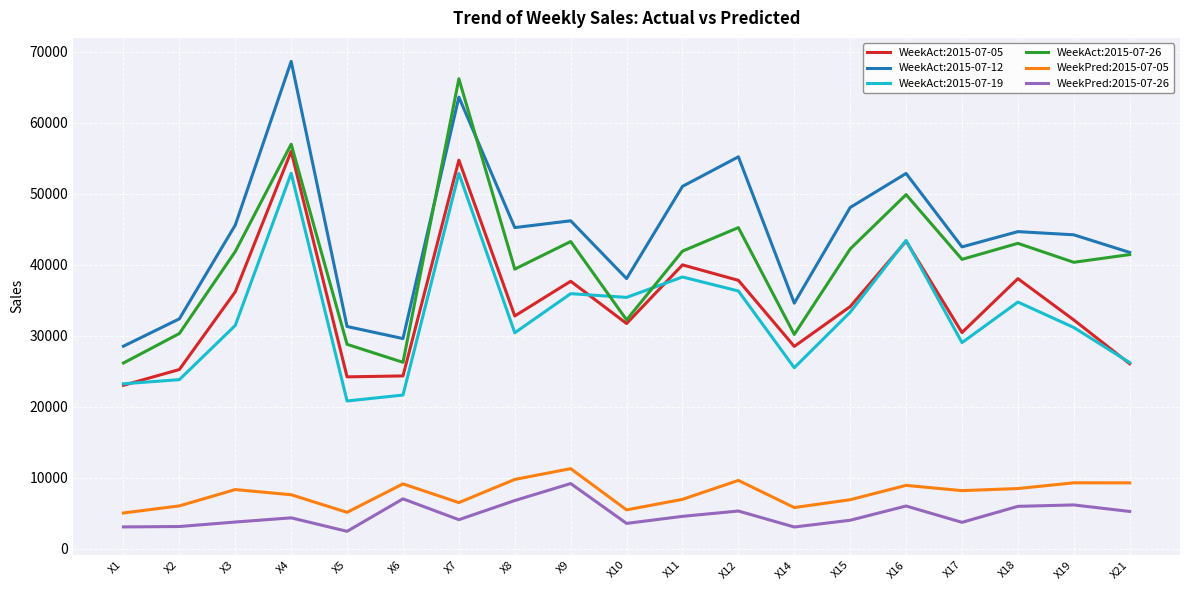

The WeekPred:2015-07-26 series shows 6820 at X8. True or false?

True